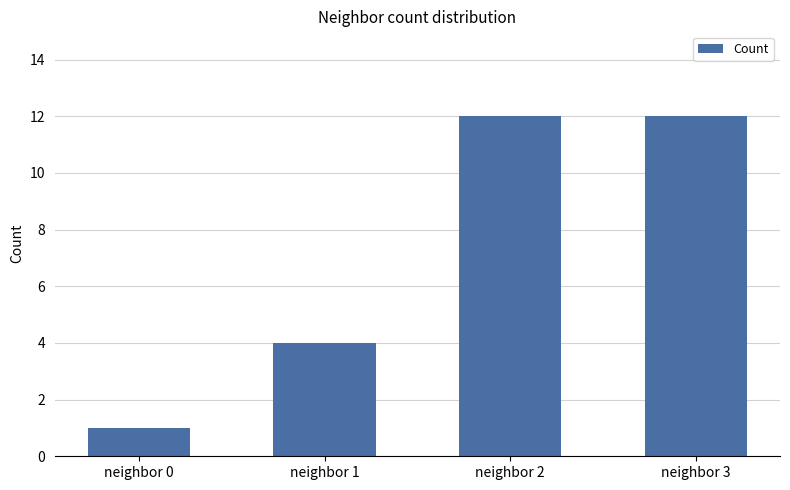

Approximately how many times larger is the value at neighbor 0 compared to neighbor 3?

0.1